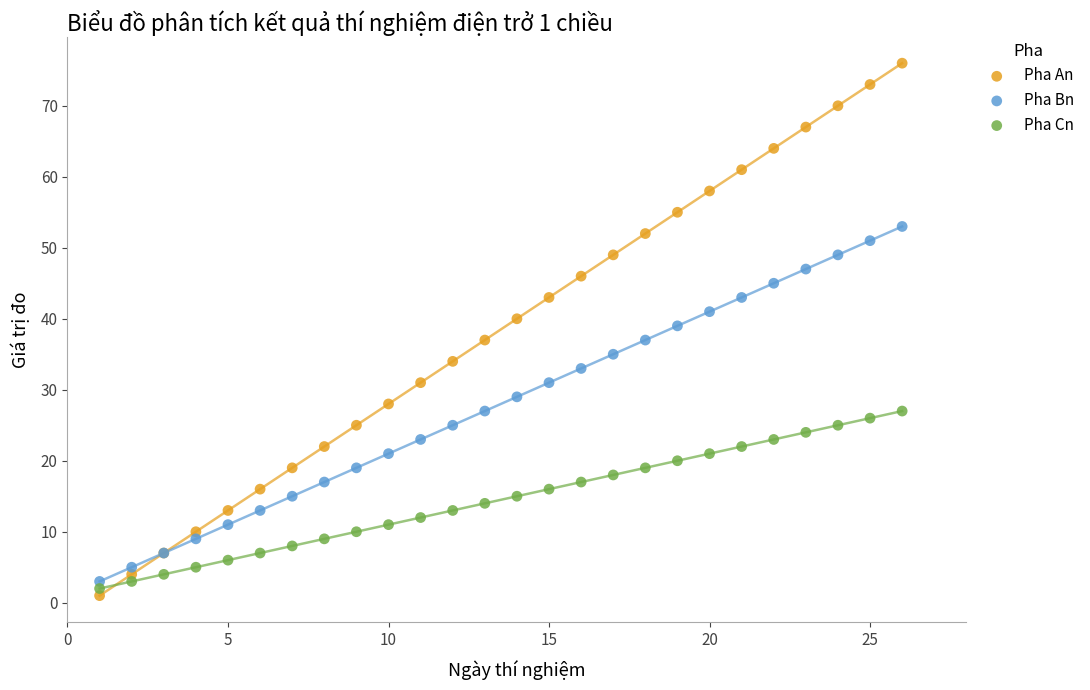

What are all the series names shown in the legend?

Pha An, Pha Bn, Pha Cn